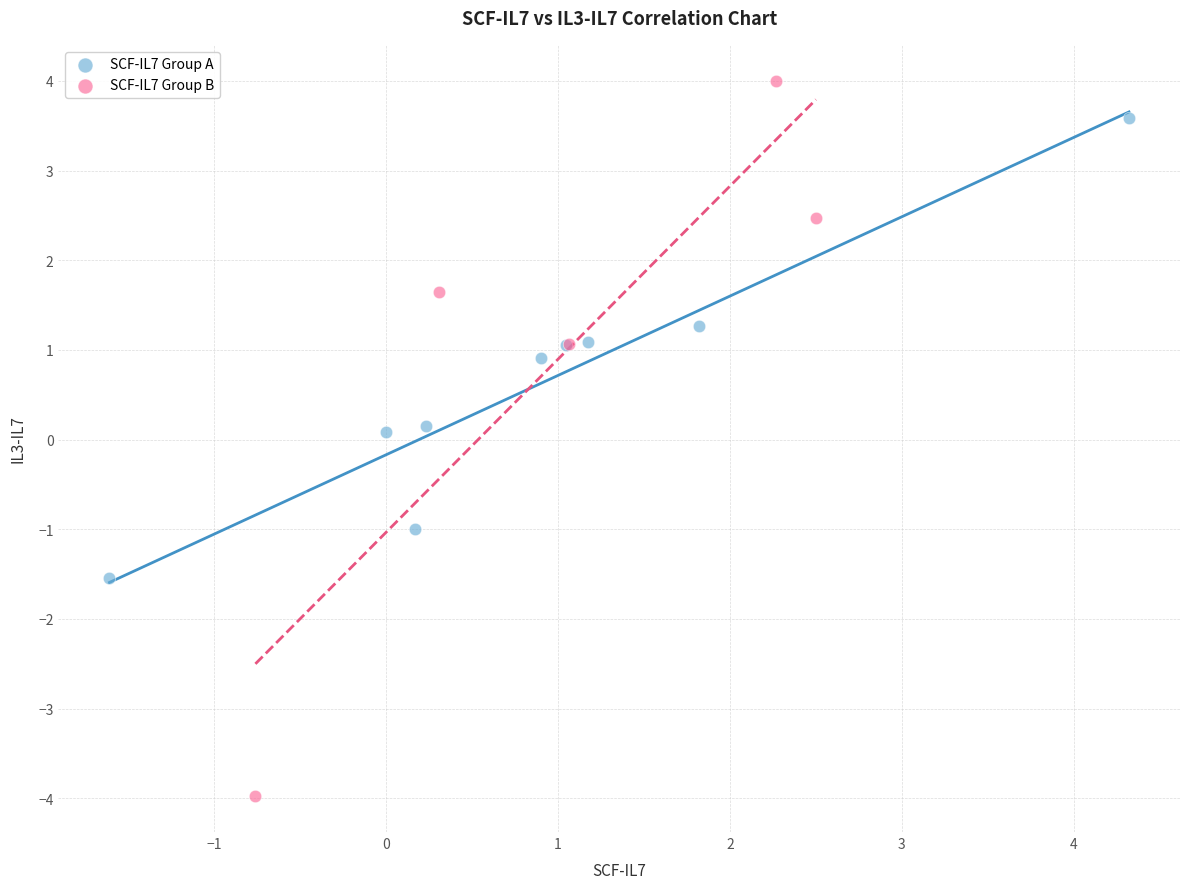

Which series contains the lowest Y value?

SCF-IL7 Group B